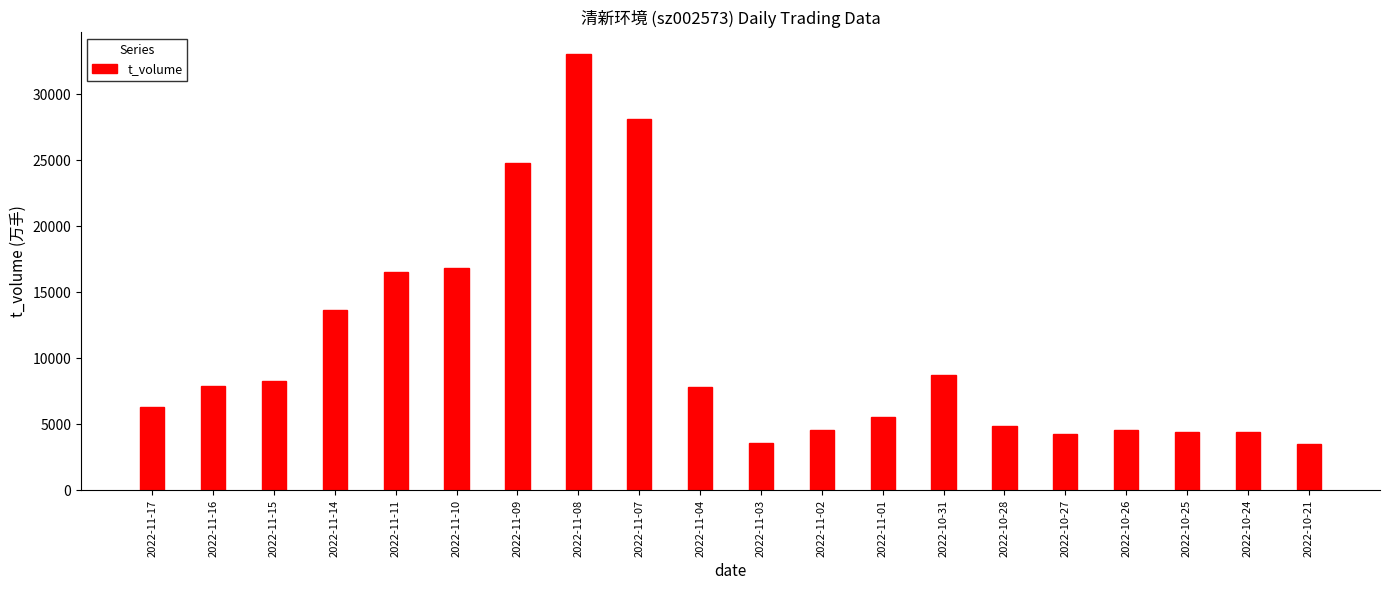

What is the average value?

10581